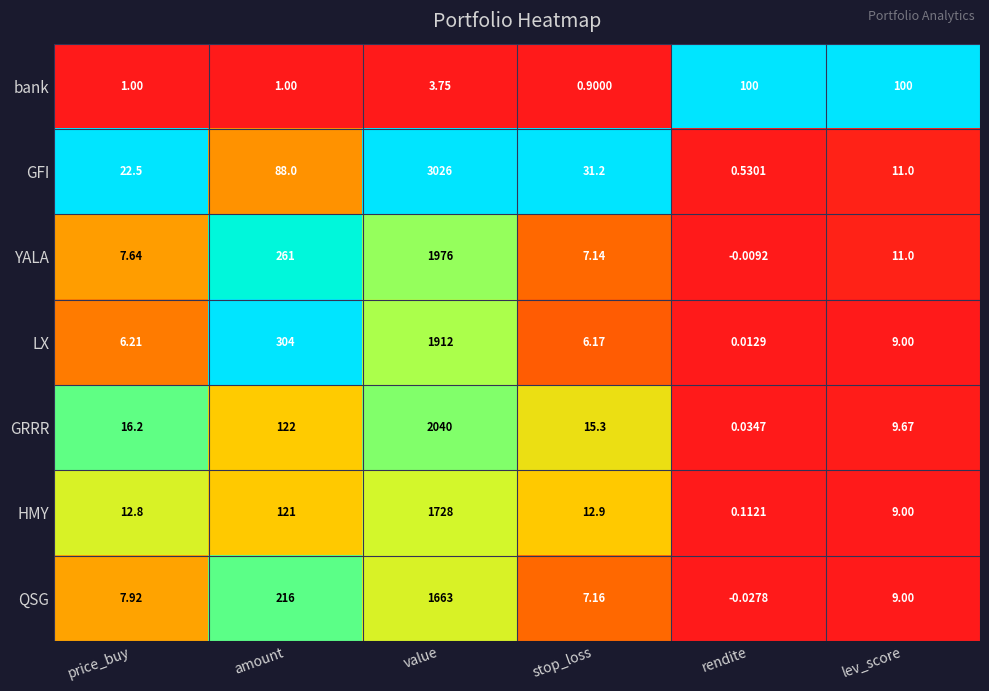

Where does the QSG series first go above 9?

amount